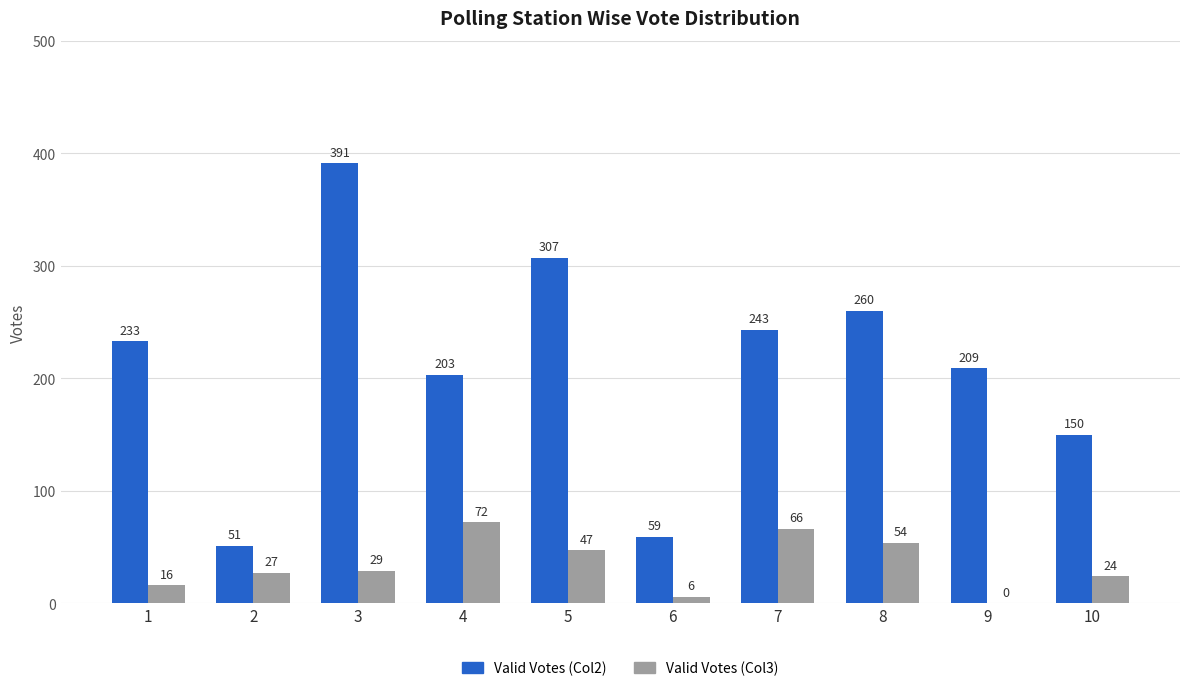

At which label is Valid Votes (Col3) closest to 36?

3